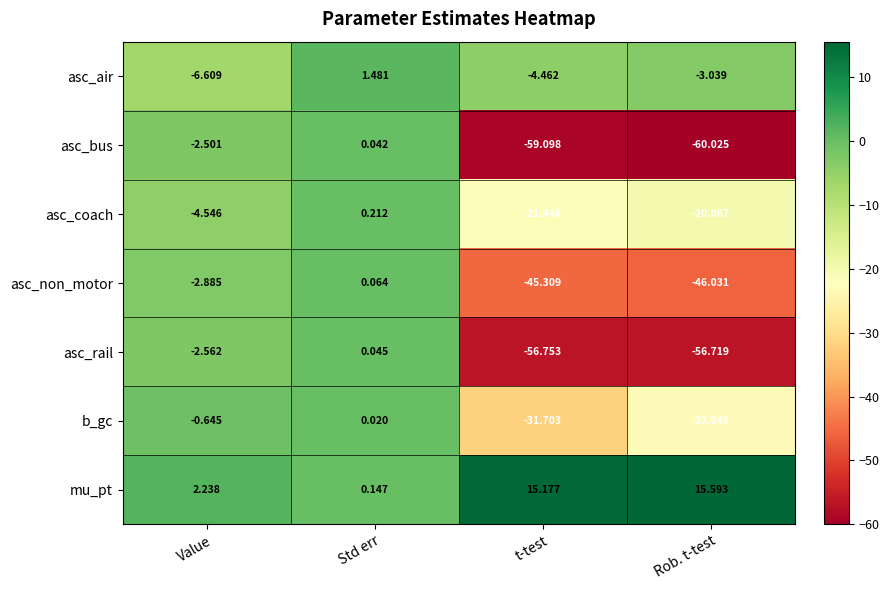

Which series has the largest total across all categories?

mu_pt